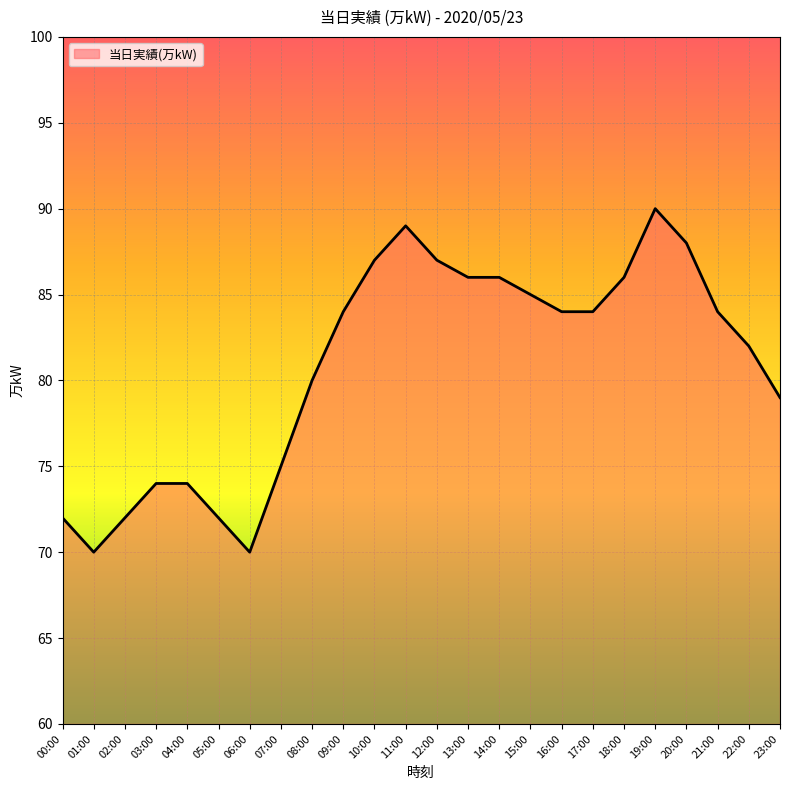

What is the average value?

81